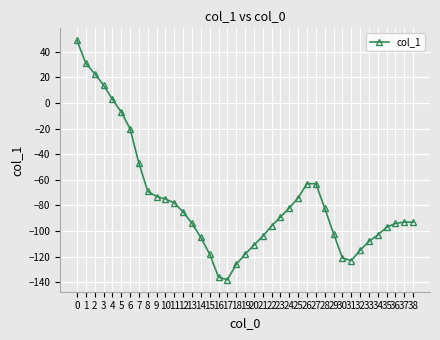

At which category does the data reach its first local valley?

17